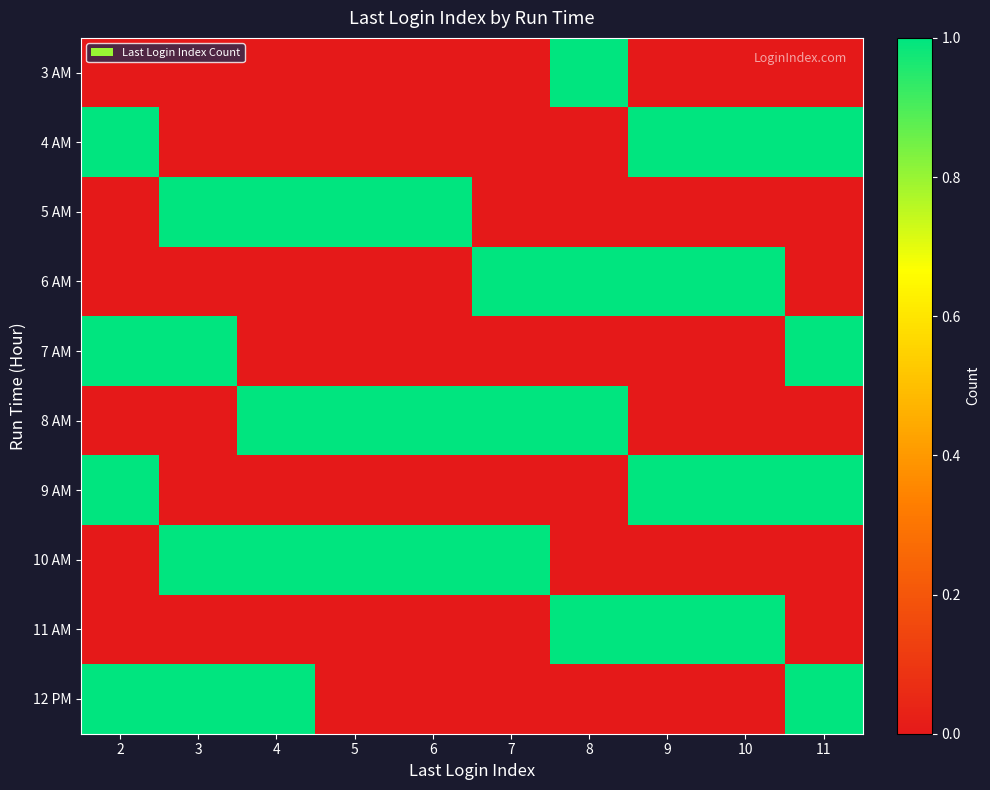

What is the total value across all series at 6?

3